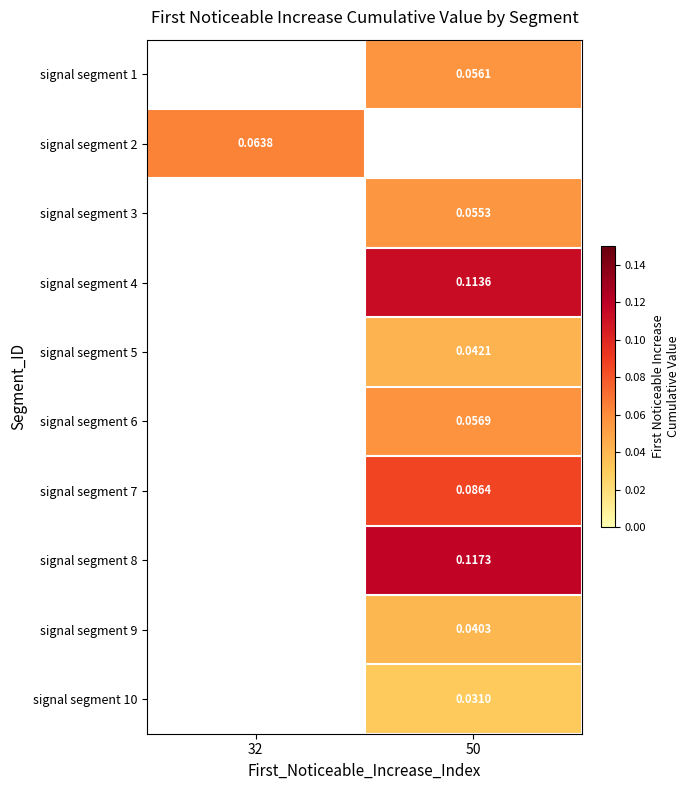

Is the value of signal segment 2 at 32 greater than the value of signal segment 10 at 50?

Yes